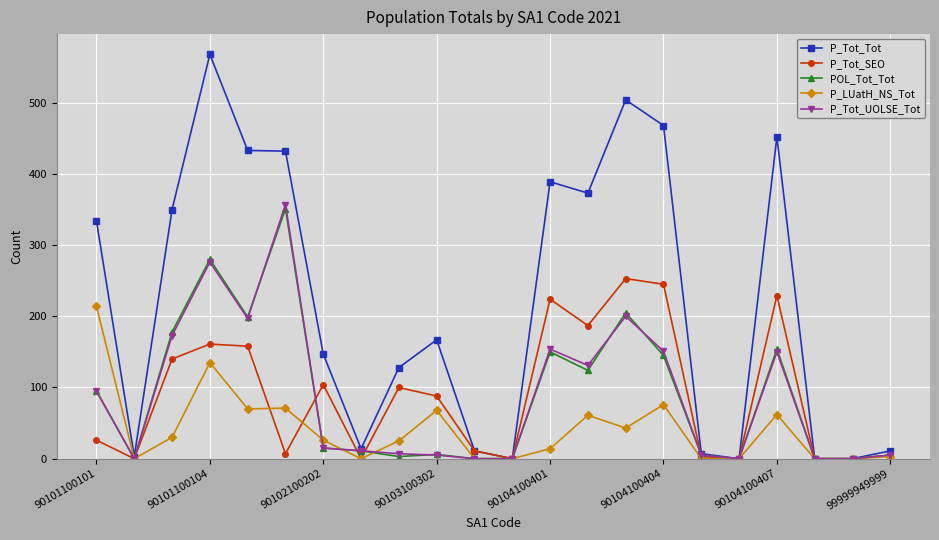

True or false: P_Tot_Tot has more than 0 interior local peaks.

True